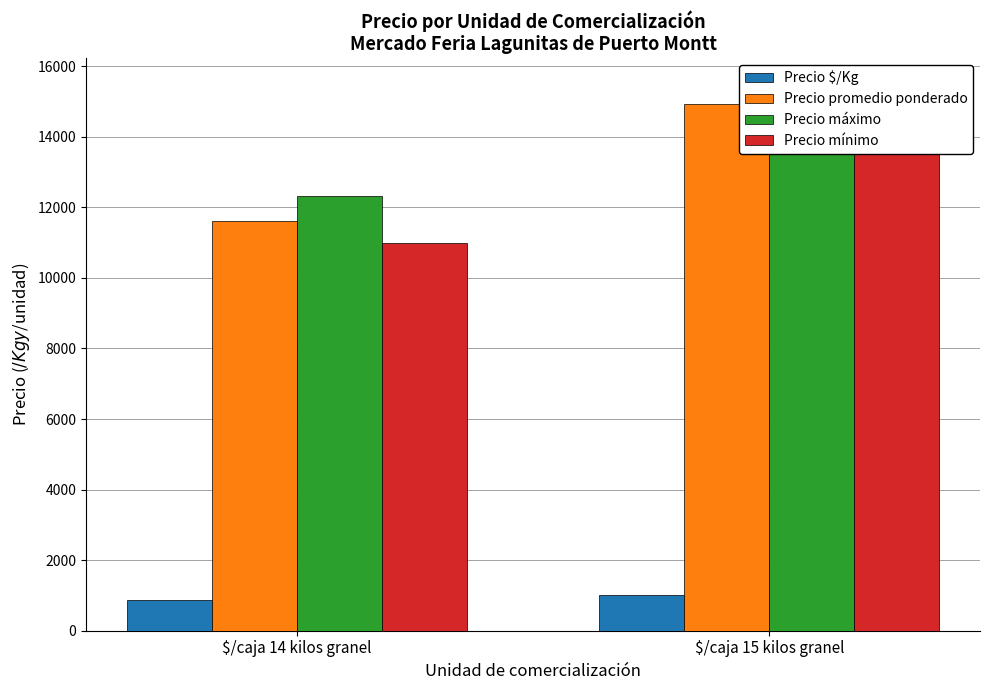

Which series has the largest range (max minus min)?

Precio mínimo